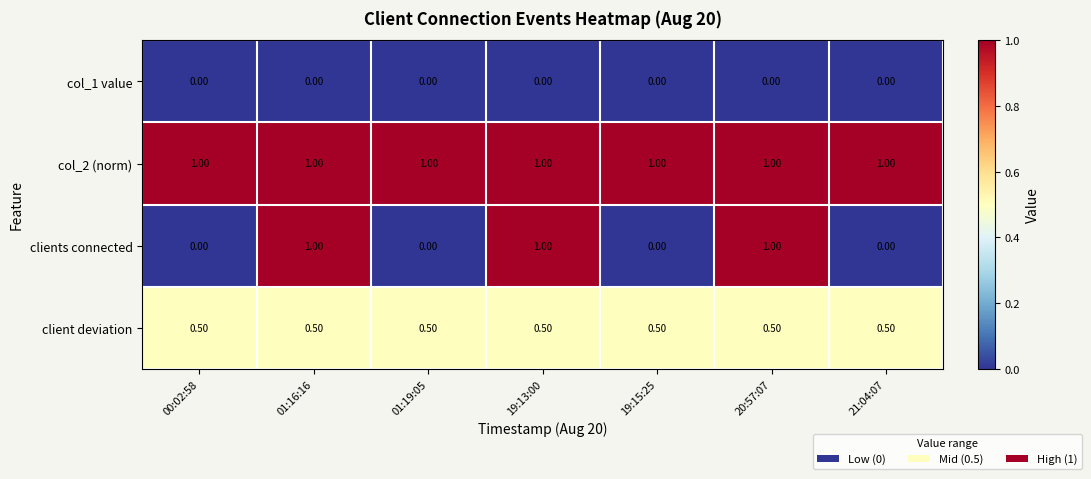

What is the average value of the col_2 (norm) series?

1.0